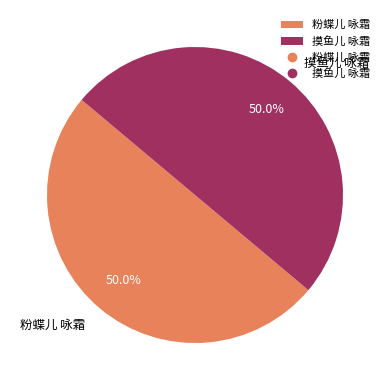

To the nearest percent, what is the combined percentage of 摸鱼儿 咏霜 and 粉蝶儿 咏霜?

100%